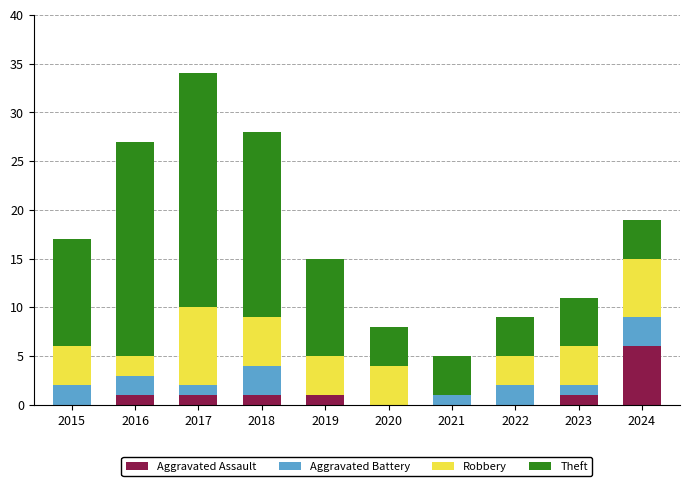

What is the highest value of the Aggravated Assault series?

6